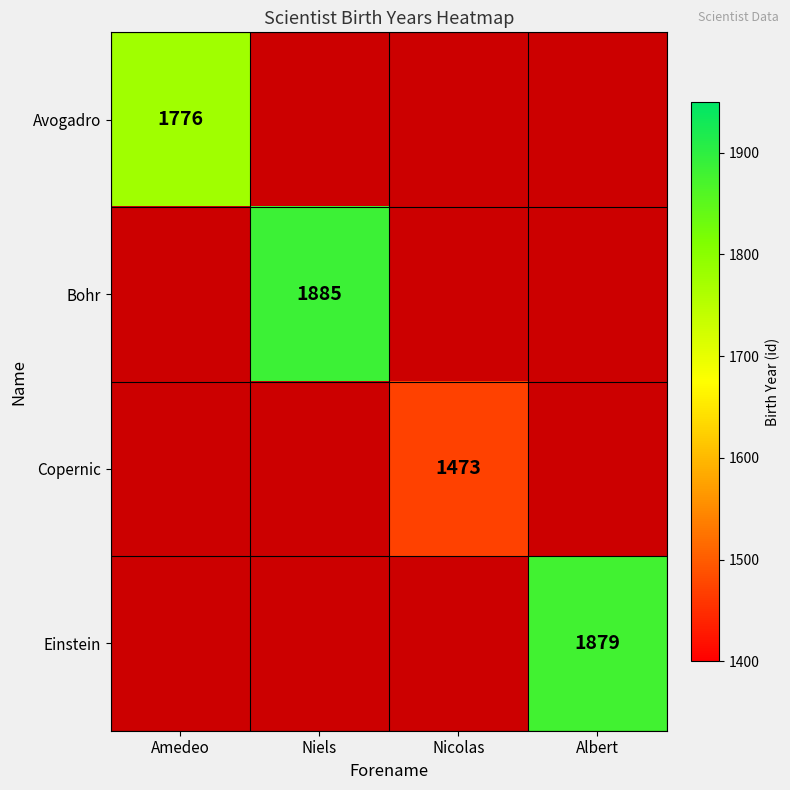

What is the smallest value displayed?

1473.0